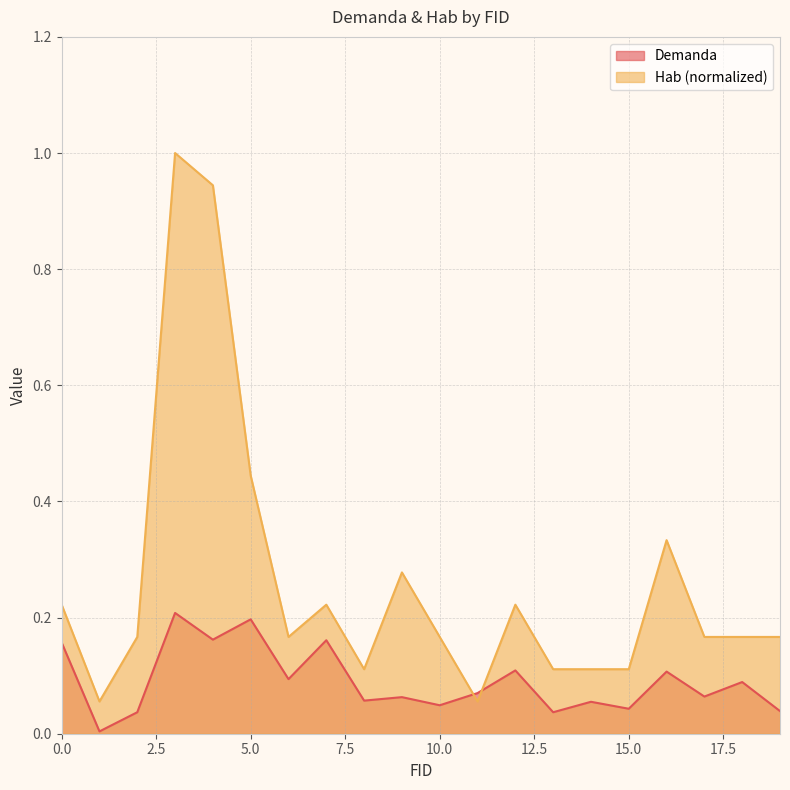

What is the difference between the Hab values at 18 and 7?

0.1